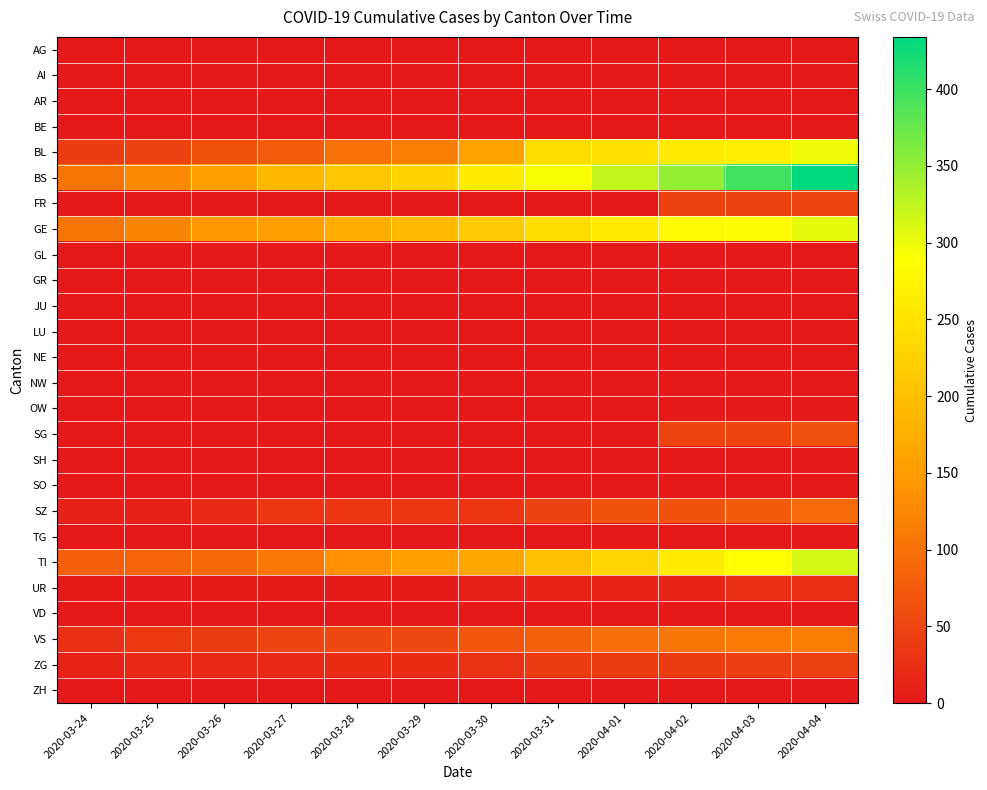

At how many categories does at least one series exceed 423?

1